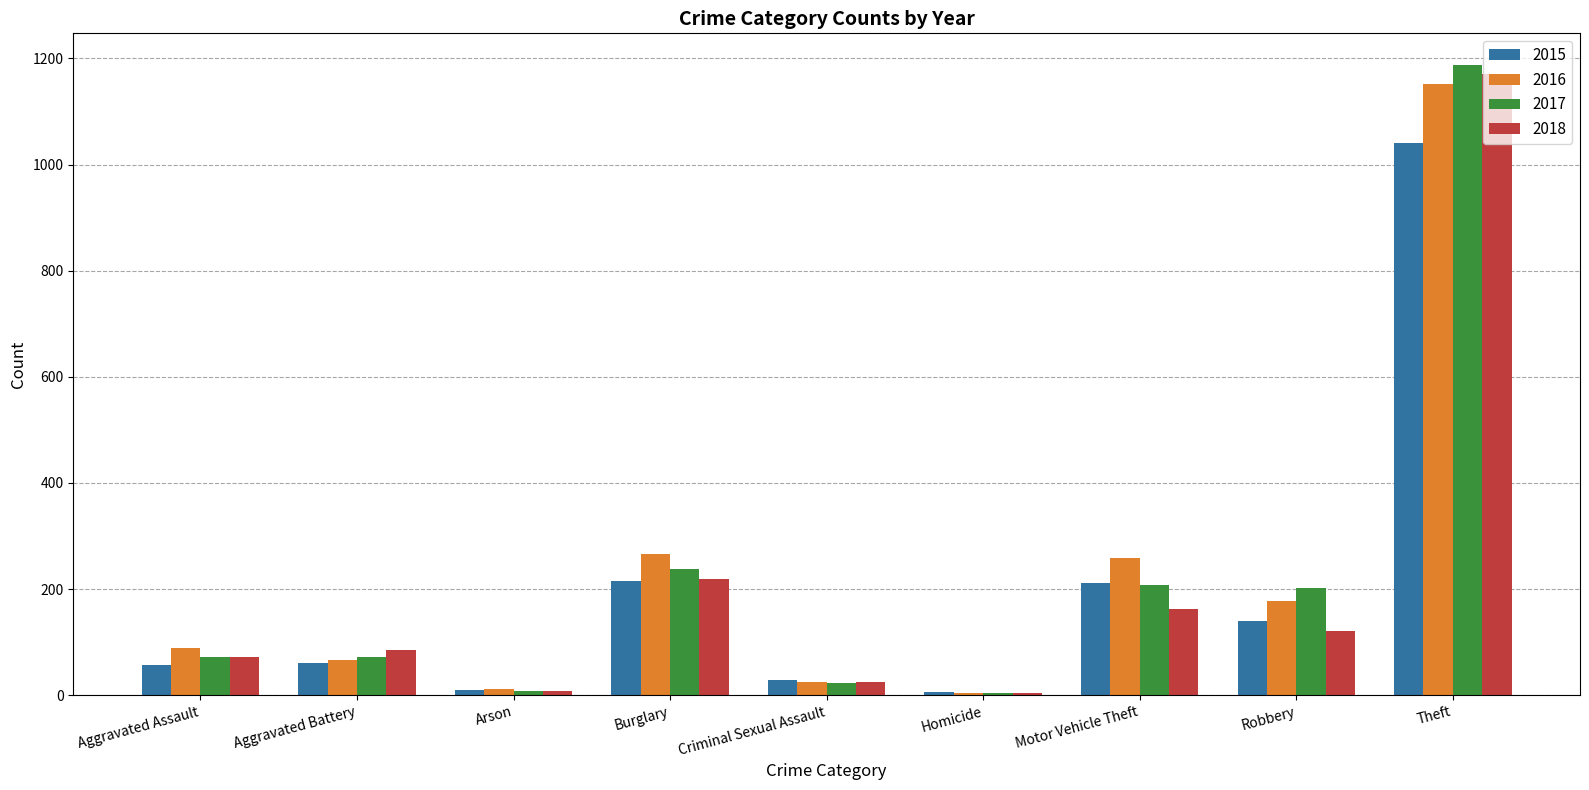

What is the total value across all series at Aggravated Assault?

288